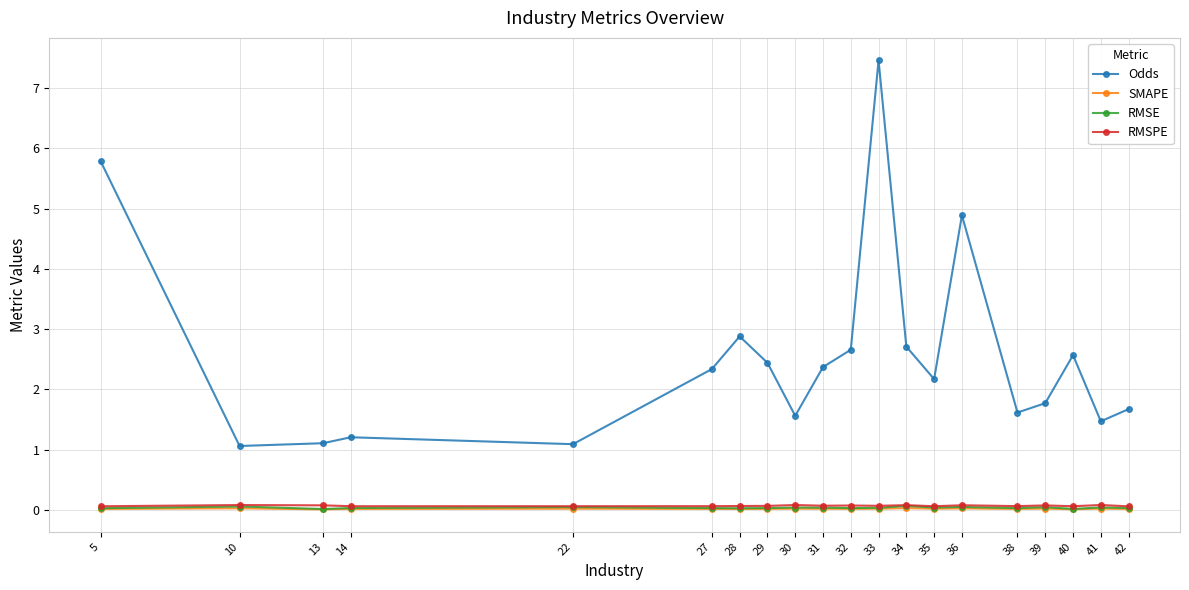

At which label does Odds reach its peak?

33